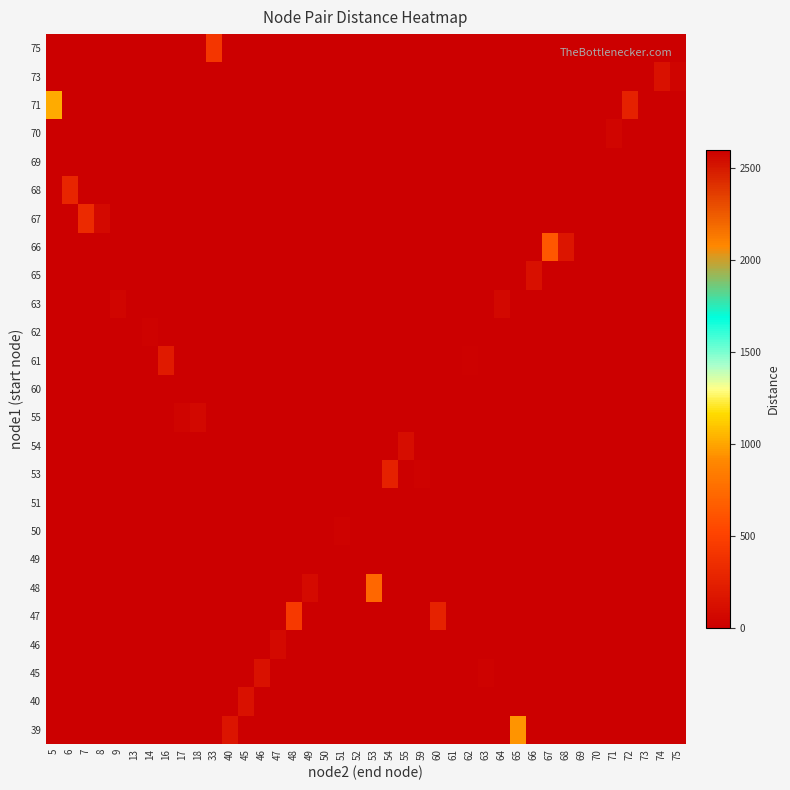

How many series are shown in this chart?

25